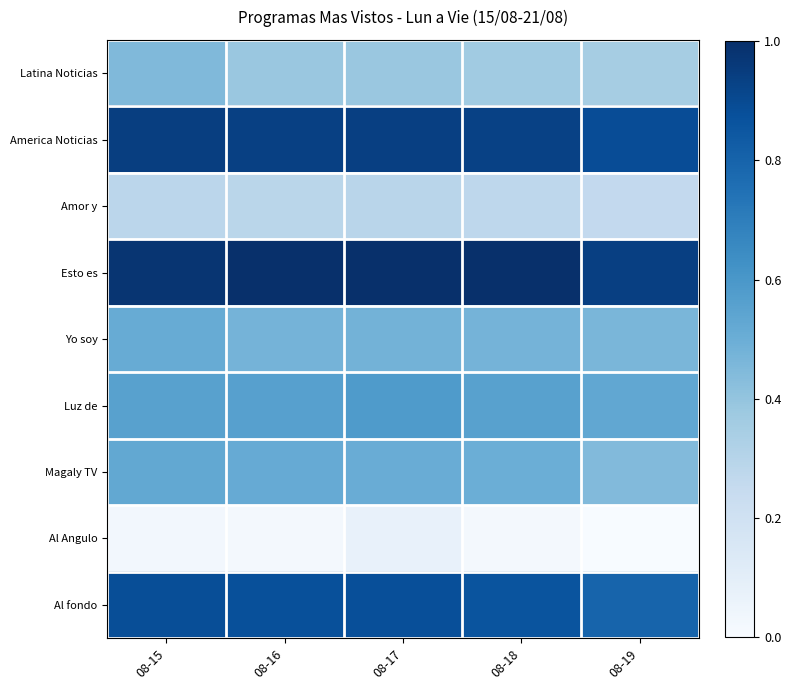

What is the difference between the highest and lowest values at 08-19?

0.9